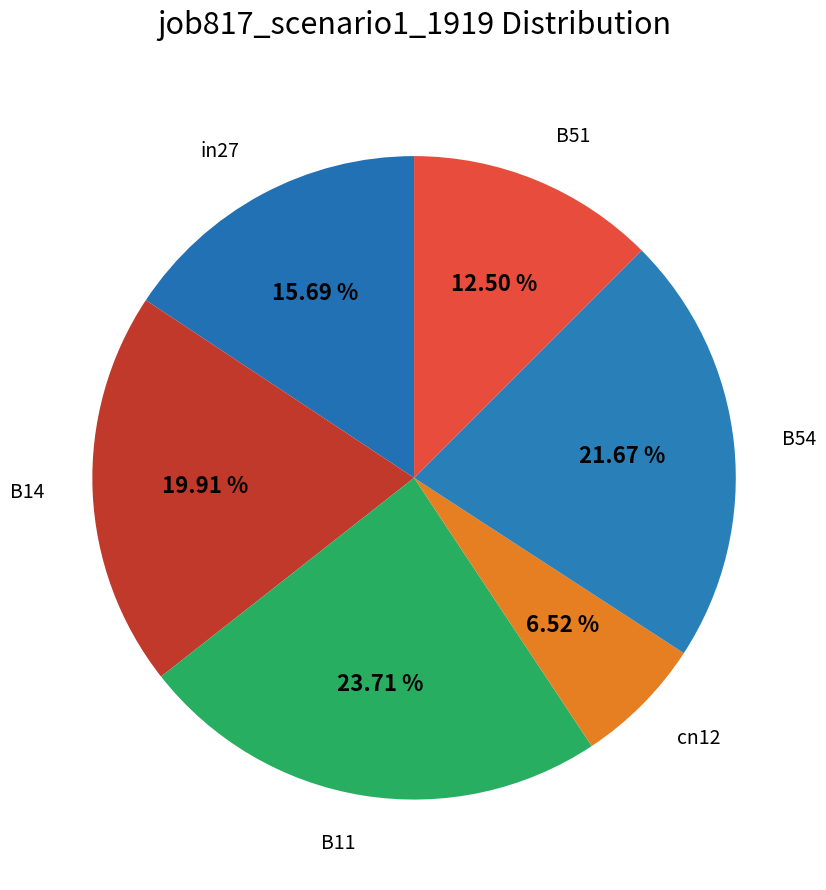

How many slices are in this pie chart?

6